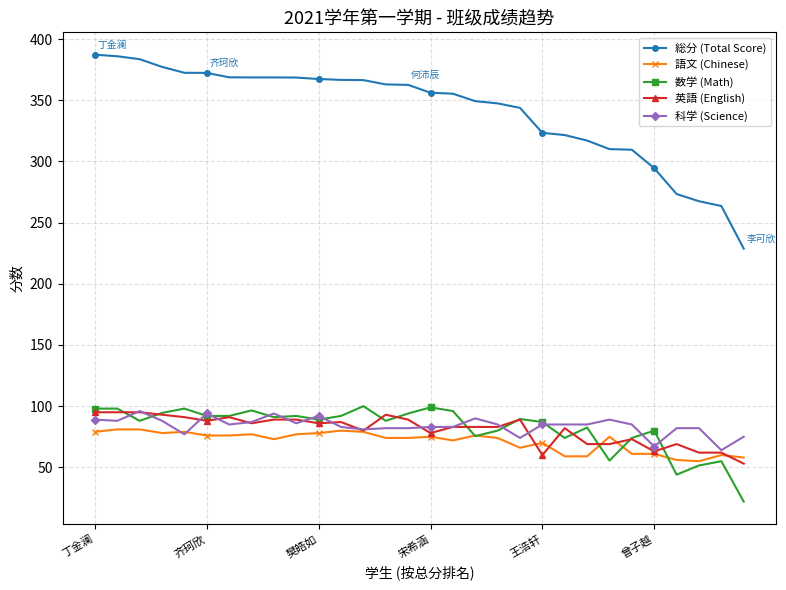

Which series has the largest total across all categories?

総分 (Total Score)